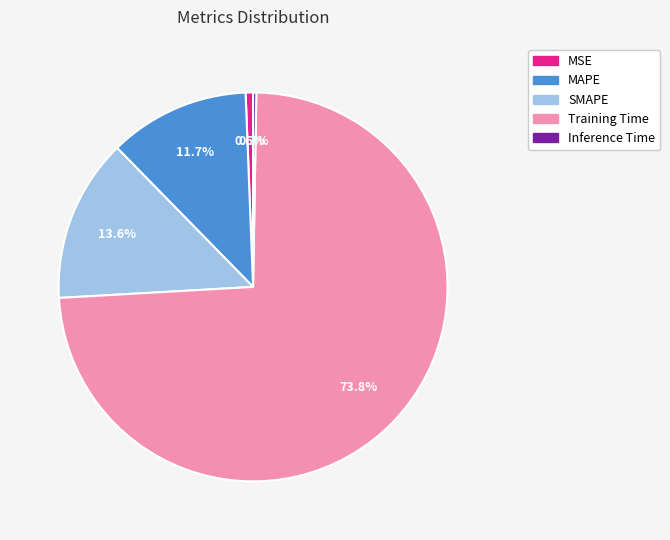

Combined, do MSE and SMAPE account for over 50%?

No